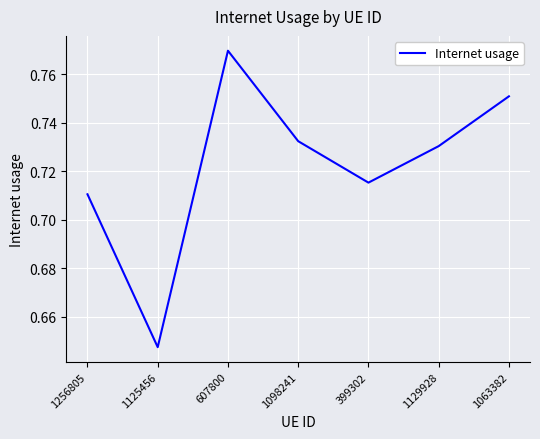

The value at 399302 is 1.1. True or false?

False